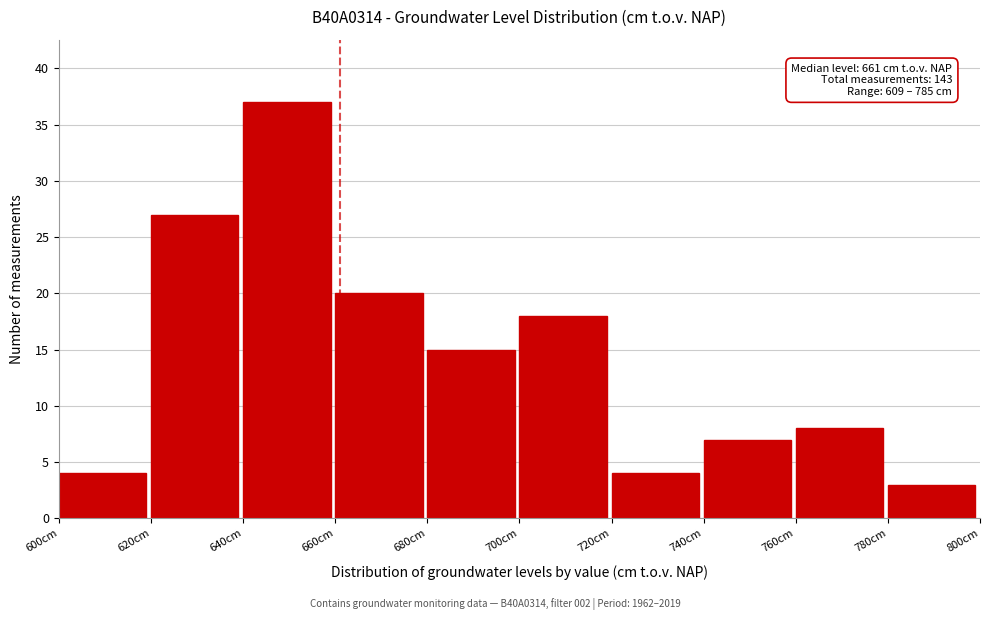

Which range on the x-axis has the tallest bar?

640 to 660